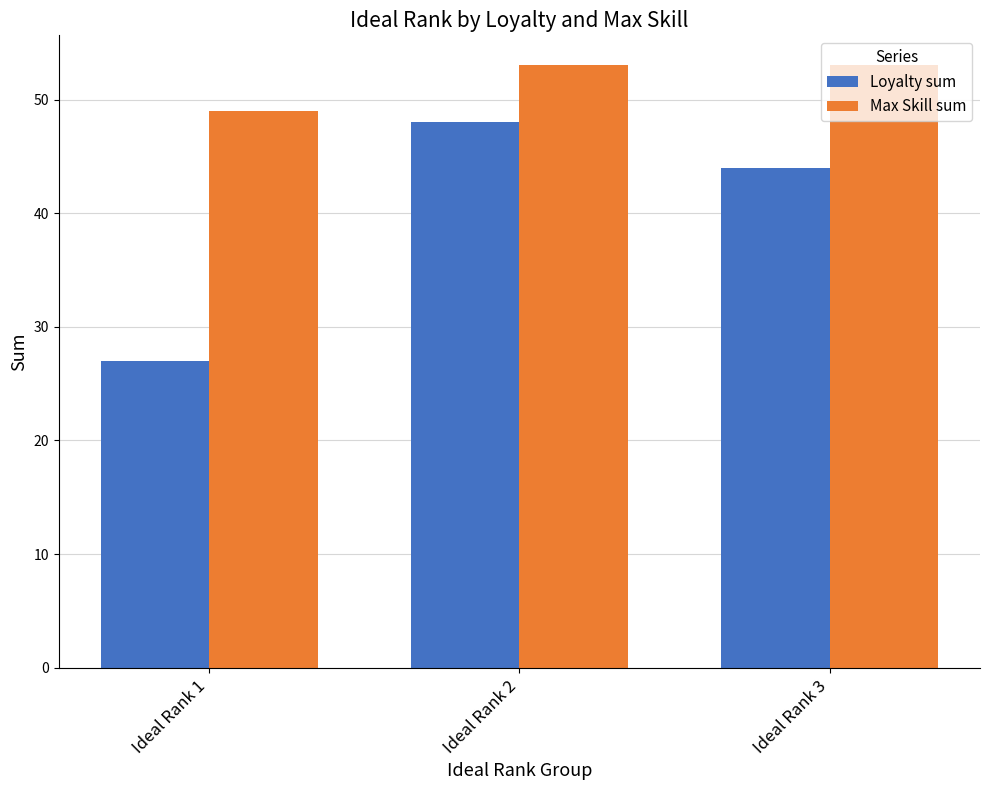

Reading left to right, transcribe all the data shown in this chart.

Loyalty sum: 27	48	44
Max Skill sum: 49	53	53